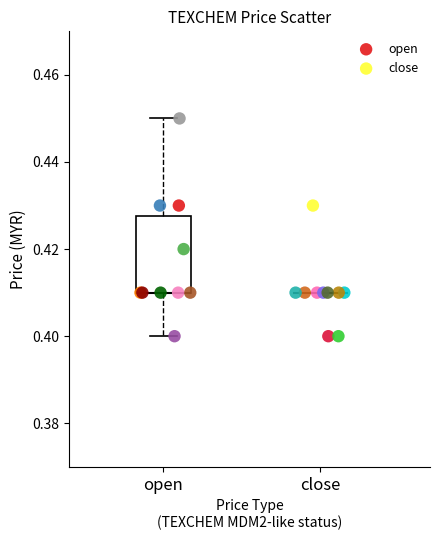

Which series has the largest Y range (max minus min)?

open